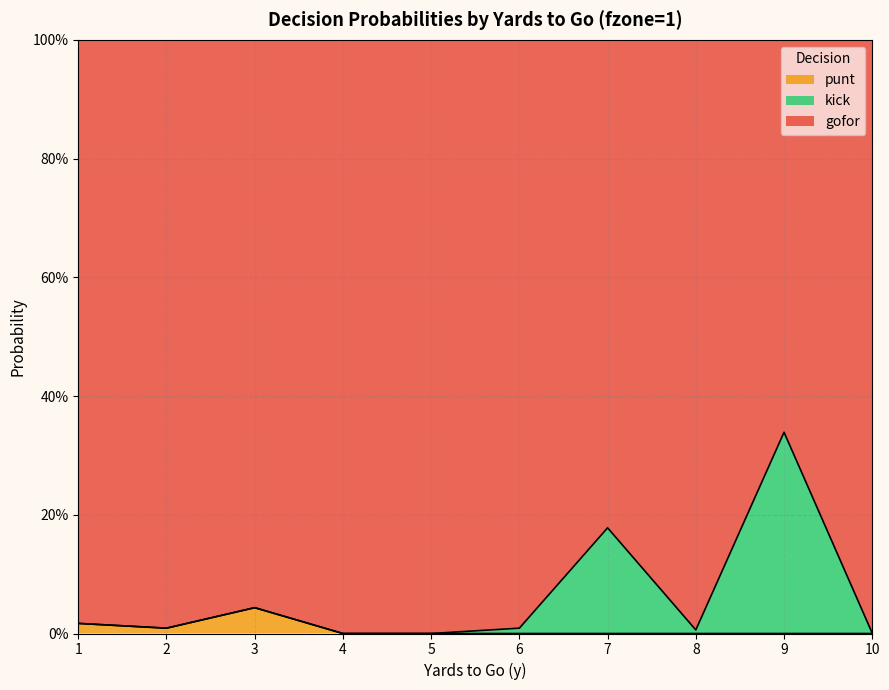

Does the chart display data point markers on the line(s)?

No